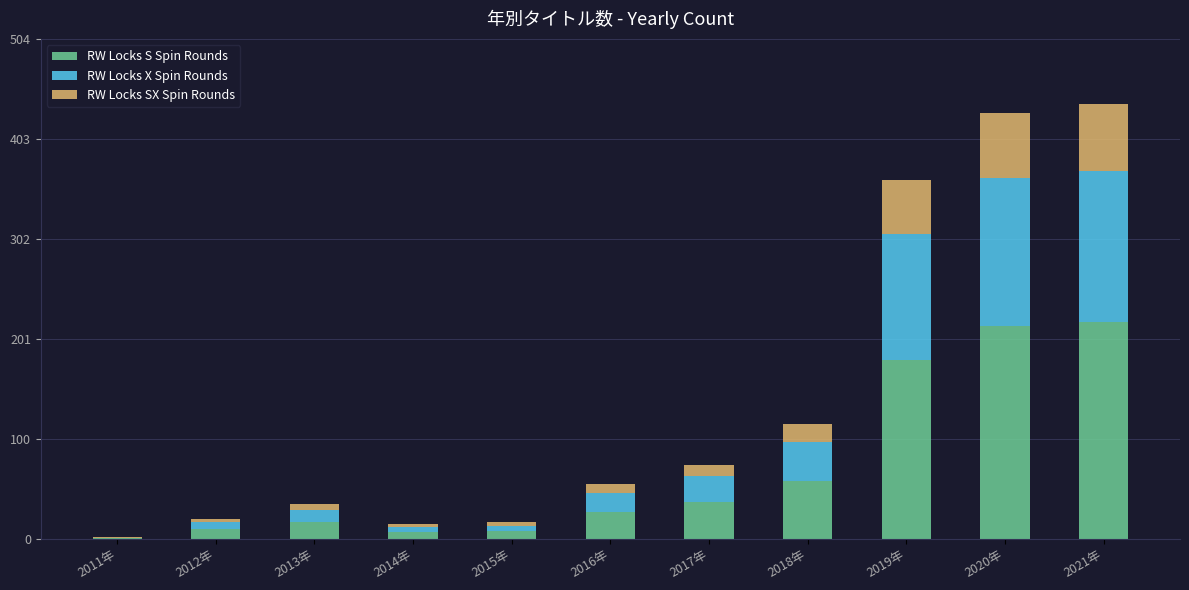

What is the sum of all RW Locks S Spin Rounds values?

780